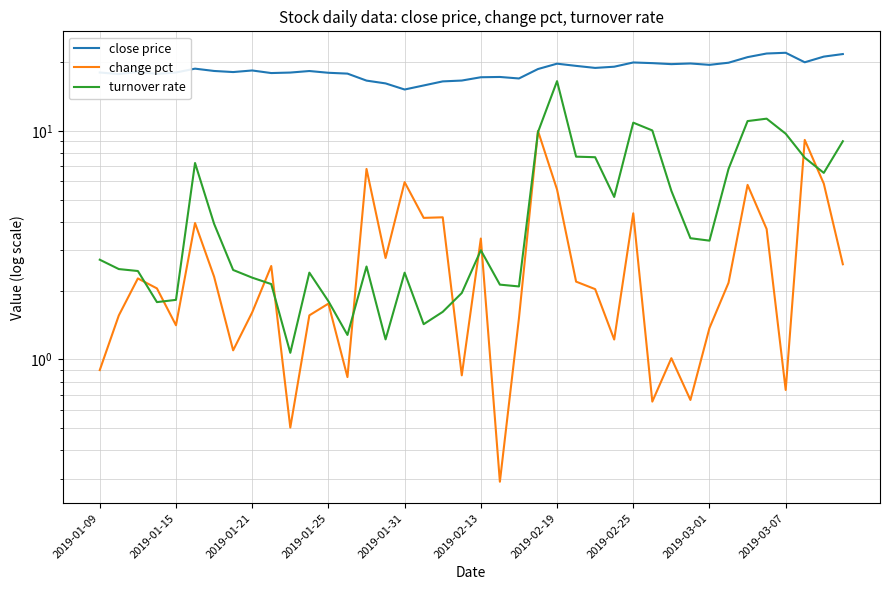

True or false: close price and change pct cross at least once.

False